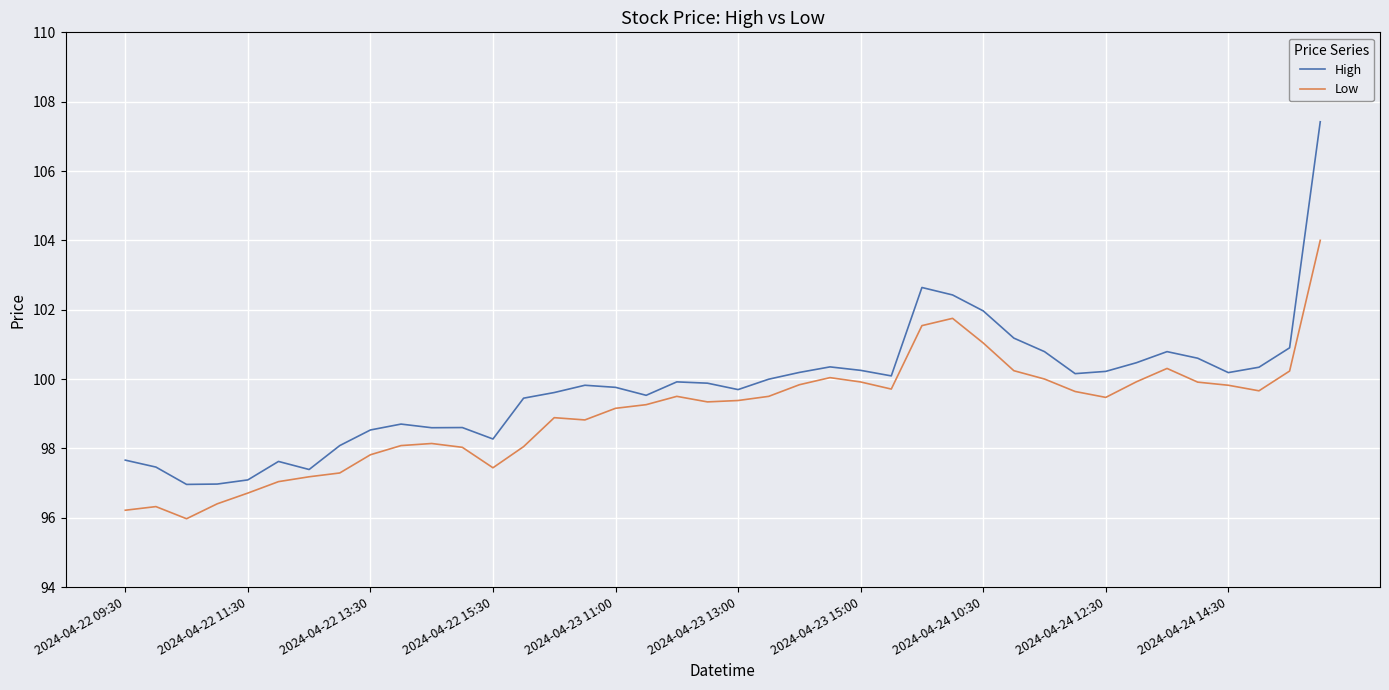

True or false: High and Low intersect in this chart.

False